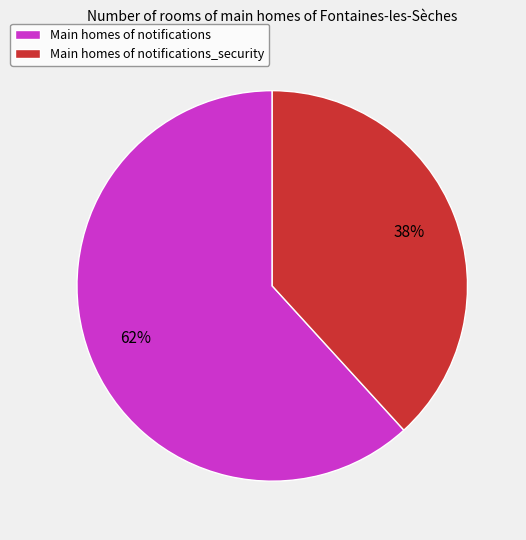

Do Main homes of notifications_security and Main homes of notifications together represent more than half of the pie?

Yes